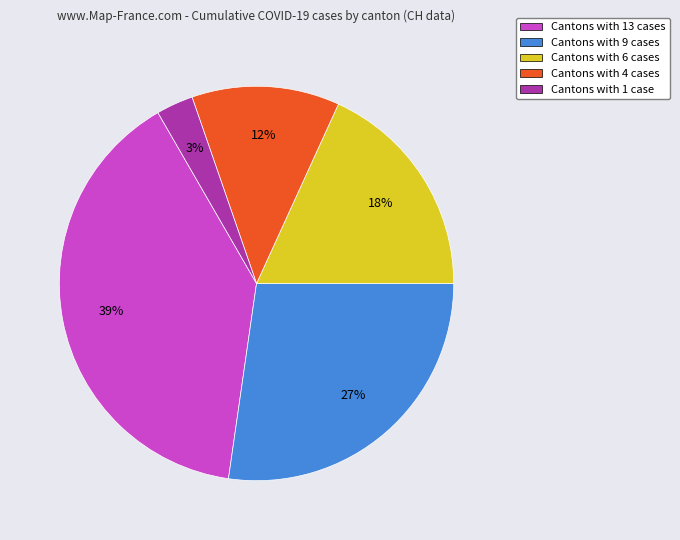

Rank the categories by value from highest to lowest.

Cantons with 13 cases, Cantons with 9 cases, Cantons with 6 cases, Cantons with 4 cases, Cantons with 1 case